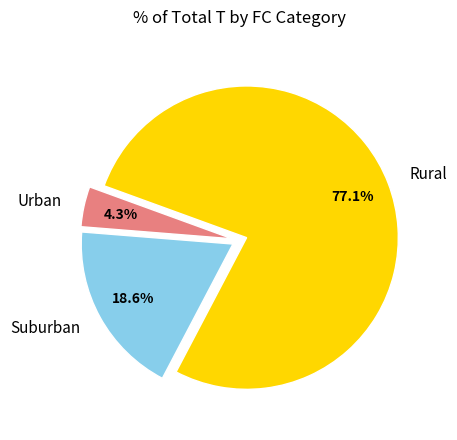

Which category accounts for the majority?

Rural